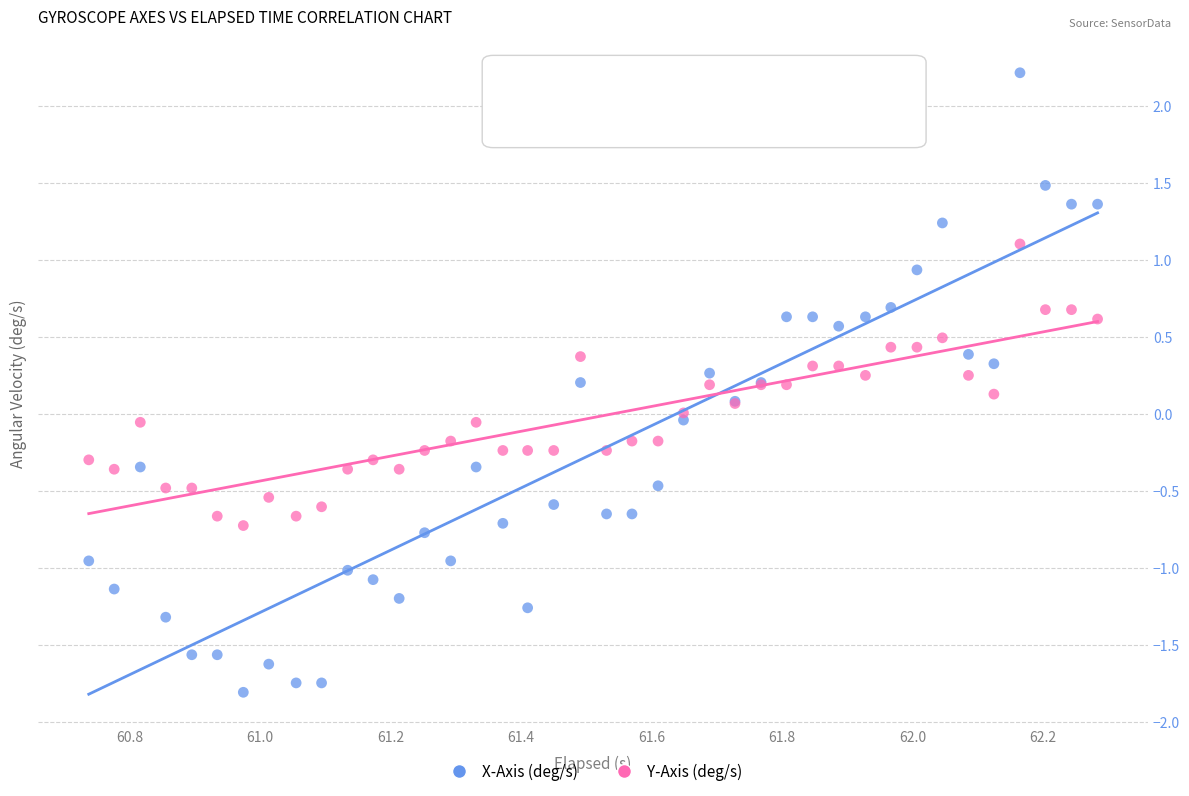

Which series reaches the maximum Y coordinate?

X-Axis (deg/s)